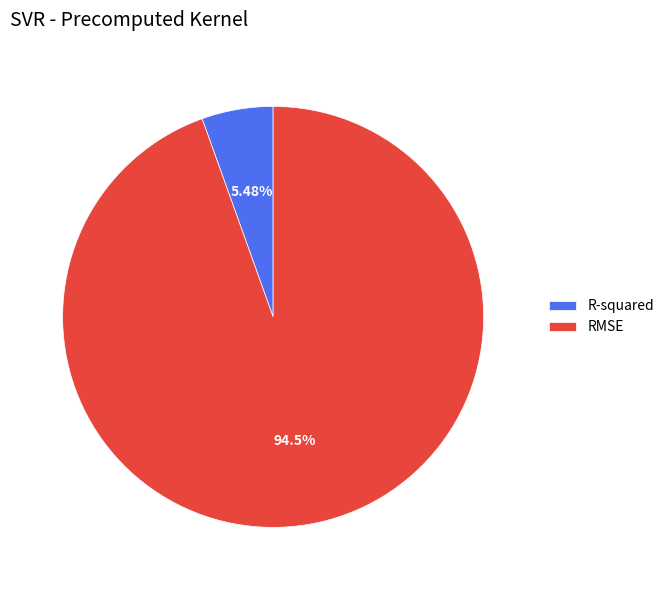

To the nearest percent, what is the combined percentage of R-squared and RMSE?

100%